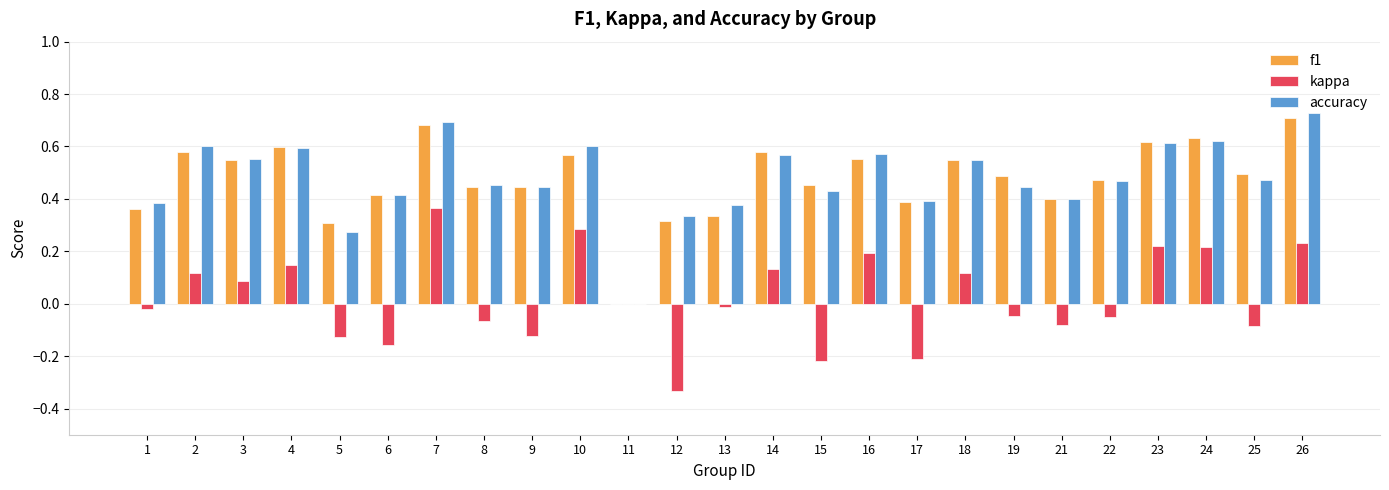

Is the value of kappa at 2 greater than the value of f1 at 4?

No